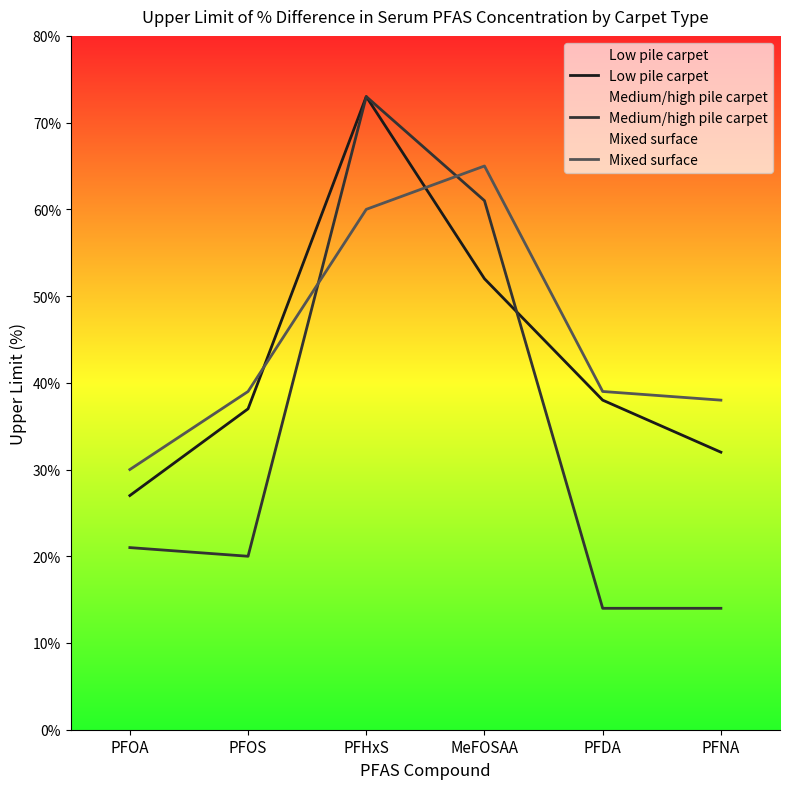

What is the label of the 4th point from the left?

MeFOSAA